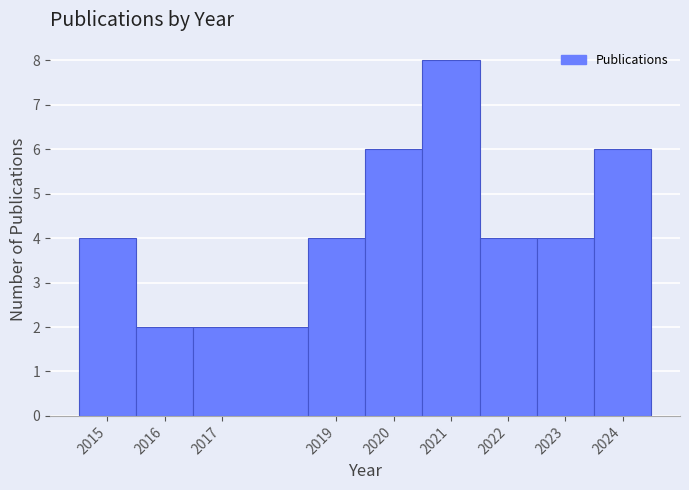

What is the height of the bar covering 2020.5 to 2021.5 on the x-axis? The values are not printed on the chart, so give them approximately, as read against the axis.

8